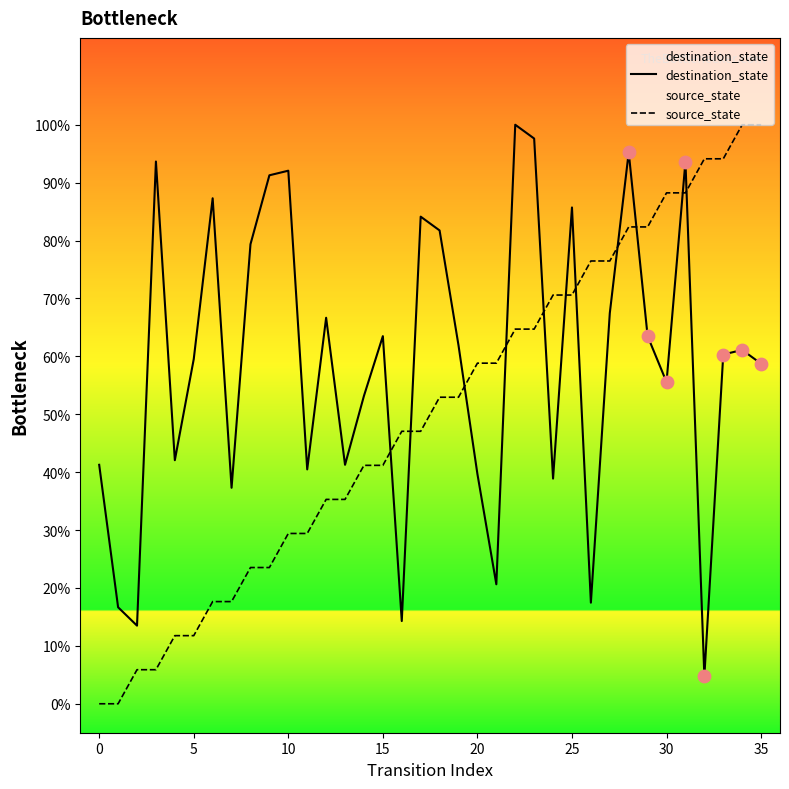

Which series contains the lowest Y value?

source_state